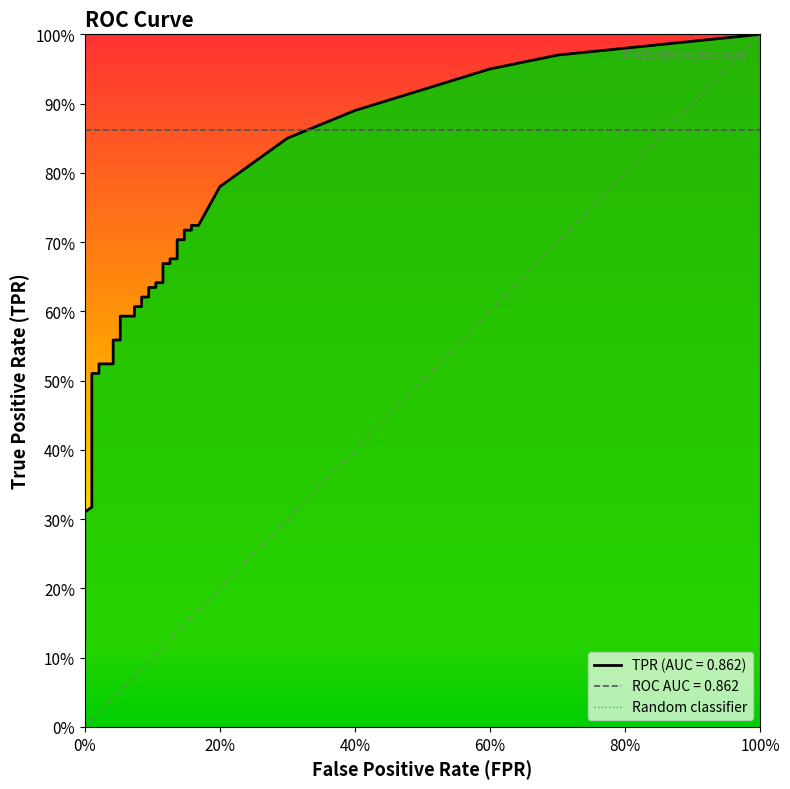

True or false: tpr and fpr intersect in this chart.

False